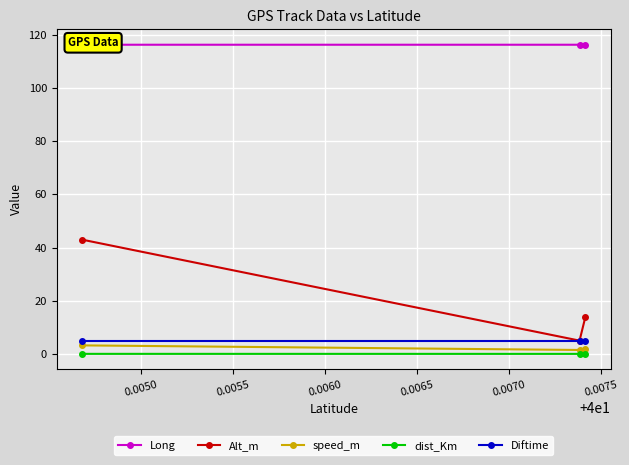

How many lines are shown in the chart?

5